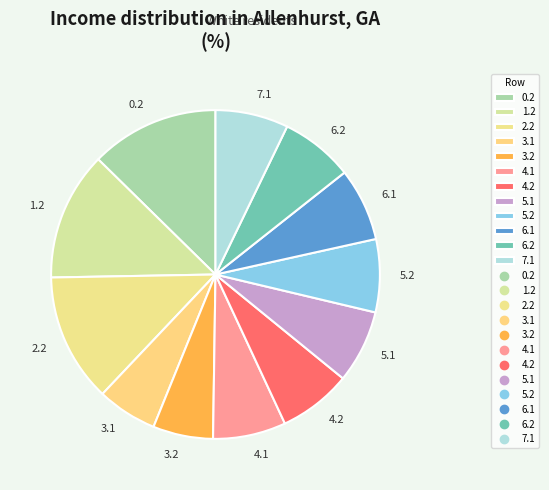

Is there a majority slice in this chart?

No